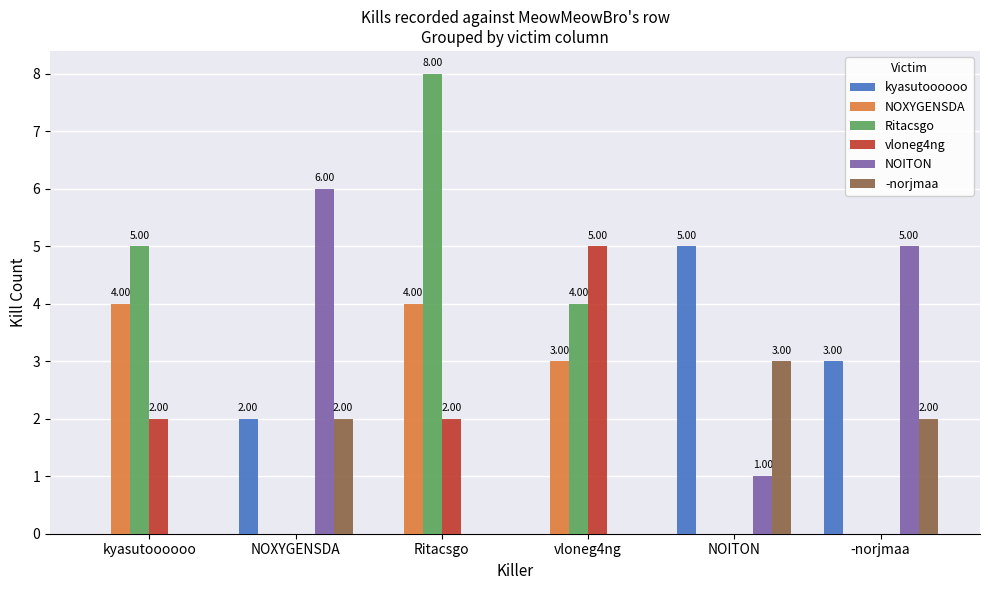

How many kyasutoooooo values are between 0 and 3?

5